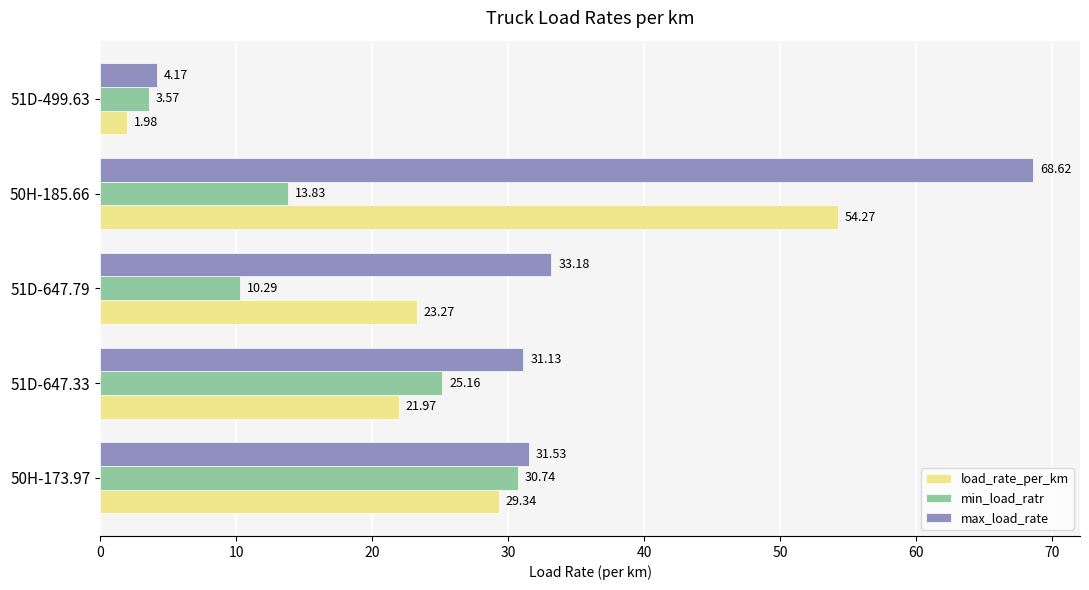

What is the total value across all series at 50H-173.97?

91.6